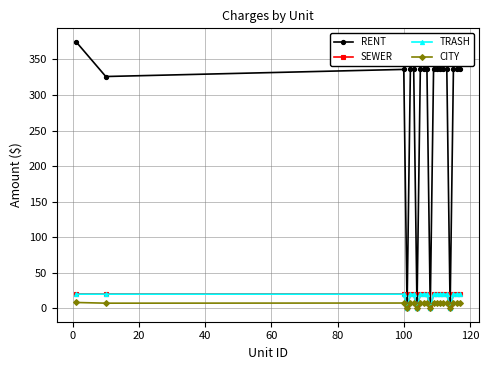

Which series has the largest range (max minus min)?

RENT